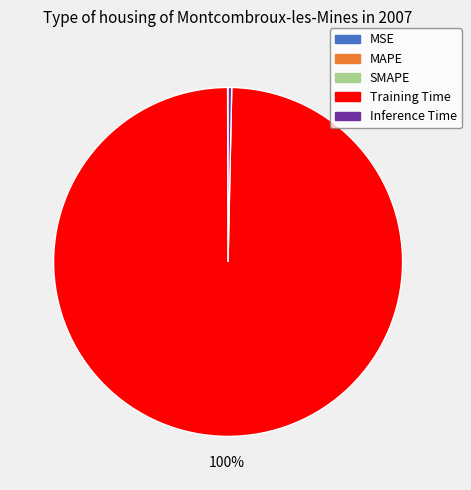

To the nearest percent, what portion does Training Time represent?

100%